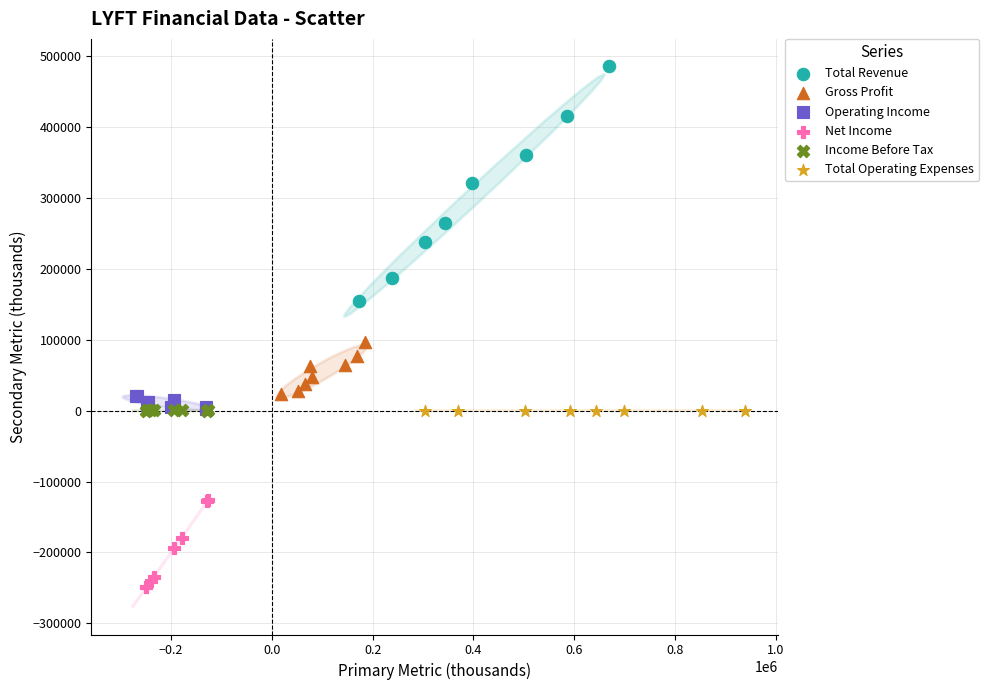

What are all the series names shown in the legend?

Total Revenue, Gross Profit, Operating Income, Net Income, Income Before Tax, Total Operating Expenses